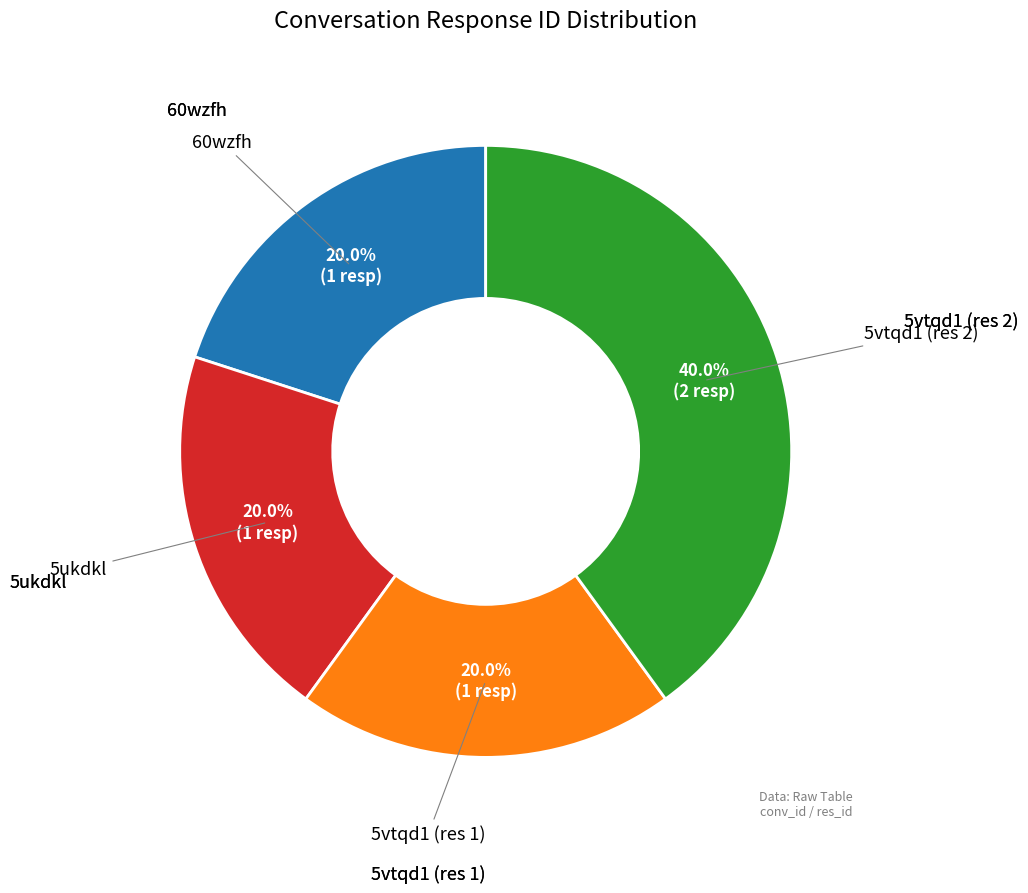

Is there a majority slice in this chart?

No